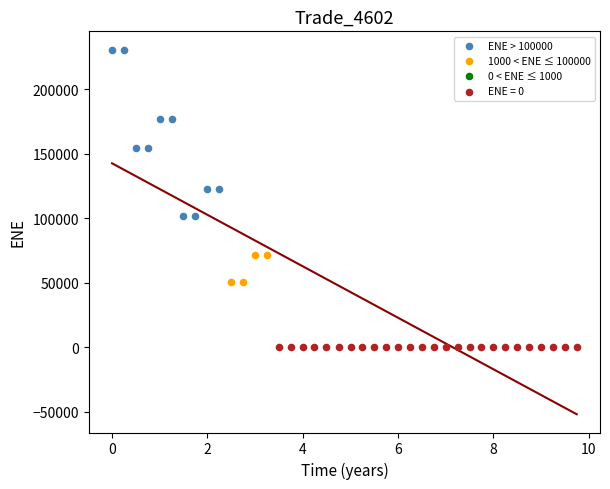

Which series contains the highest Y value?

ENE > 100000